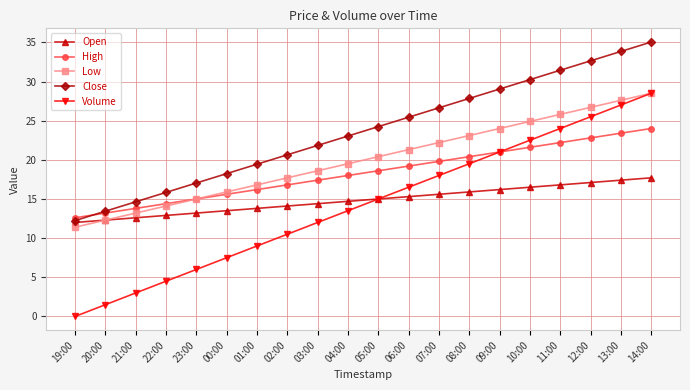

Reading left to right, list all the values displayed in this chart.

Open: 19:00=12.0	20:00=12.3	21:00=12.6	22:00=12.9	23:00=13.2	00:00=13.5	01:00=13.8	02:00=14.1	03:00=14.4	04:00=14.7	05:00=15.0	06:00=15.3	07:00=15.6	08:00=15.9	09:00=16.2	10:00=16.5	11:00=16.8	12:00=17.1	13:00=17.4	14:00=17.7
High: 19:00=12.6	20:00=13.2	21:00=13.8	22:00=14.4	23:00=15.0	00:00=15.6	01:00=16.2	02:00=16.8	03:00=17.4	04:00=18.0	05:00=18.6	06:00=19.2	07:00=19.8	08:00=20.4	09:00=21.0	10:00=21.6	11:00=22.2	12:00=22.8	13:00=23.4	14:00=24.0
Low: 19:00=11.4	20:00=12.3	21:00=13.2	22:00=14.1	23:00=15.0	00:00=15.9	01:00=16.8	02:00=17.7	03:00=18.6	04:00=19.5	05:00=20.4	06:00=21.3	07:00=22.2	08:00=23.1	09:00=24.0	10:00=24.9	11:00=25.8	12:00=26.7	13:00=27.6	14:00=28.5
Close: 19:00=12.2	20:00=13.4	21:00=14.6	22:00=15.8	23:00=17.0	00:00=18.2	01:00=19.4	02:00=20.6	03:00=21.8	04:00=23.0	05:00=24.2	06:00=25.4	07:00=26.6	08:00=27.8	09:00=29.0	10:00=30.2	11:00=31.4	12:00=32.6	13:00=33.8	14:00=35.0
Volume: 19:00=0.0	20:00=1.5	21:00=3.0	22:00=4.5	23:00=6.0	00:00=7.5	01:00=9.0	02:00=10.5	03:00=12.0	04:00=13.5	05:00=15.0	06:00=16.5	07:00=18.0	08:00=19.5	09:00=21.0	10:00=22.5	11:00=24.0	12:00=25.5	13:00=27.0	14:00=28.5